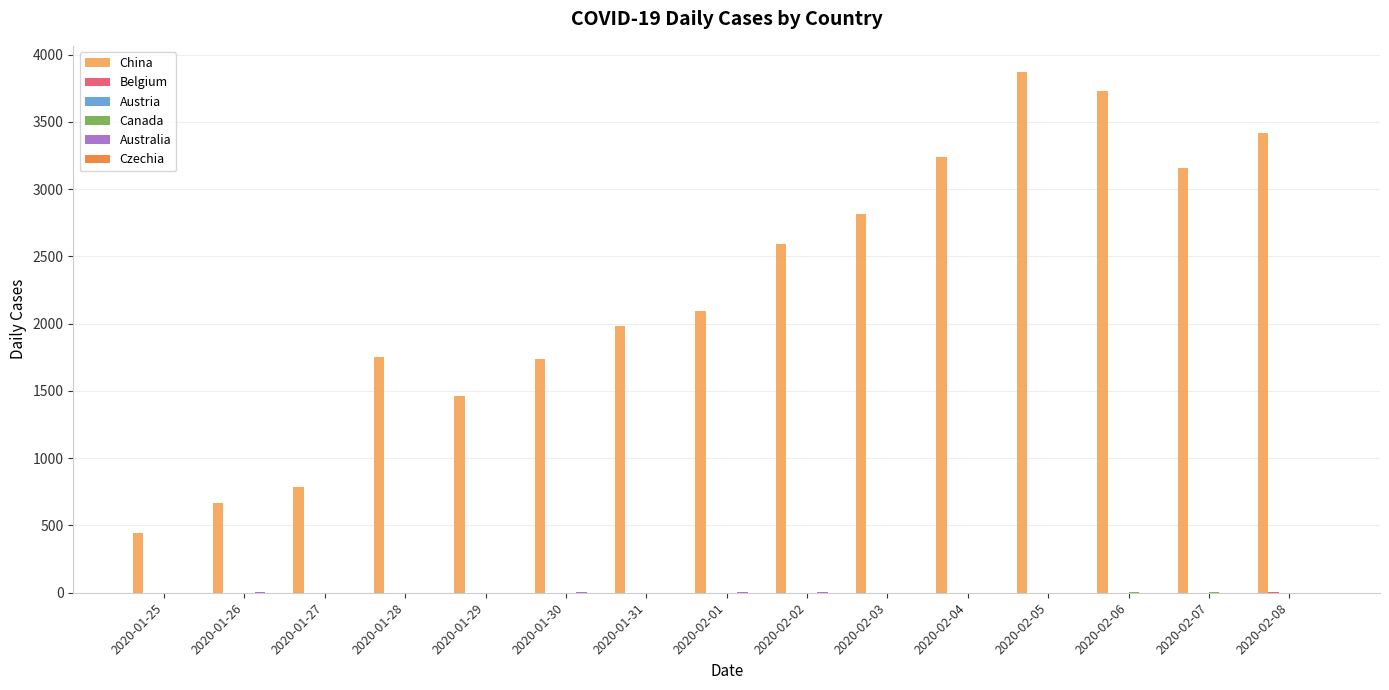

Which series has the largest total across all categories?

China